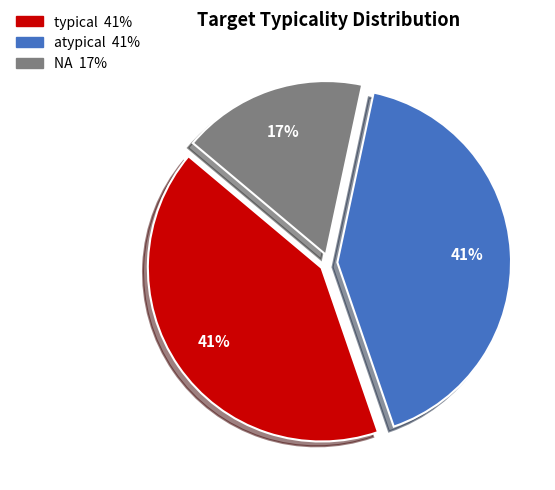

Which category has the smallest portion of the pie?

NA